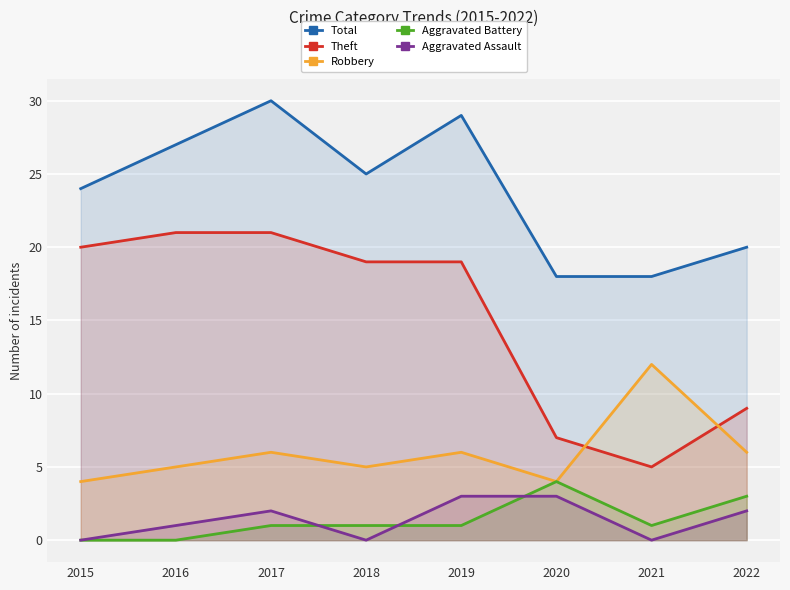

What is the highest value of the Aggravated Assault series?

3